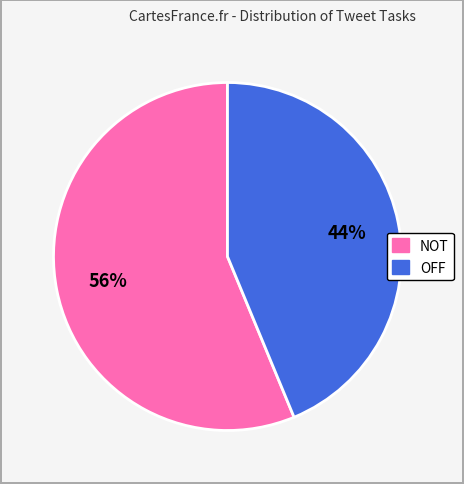

The OFF slice represents 38% of the pie. True or false?

False